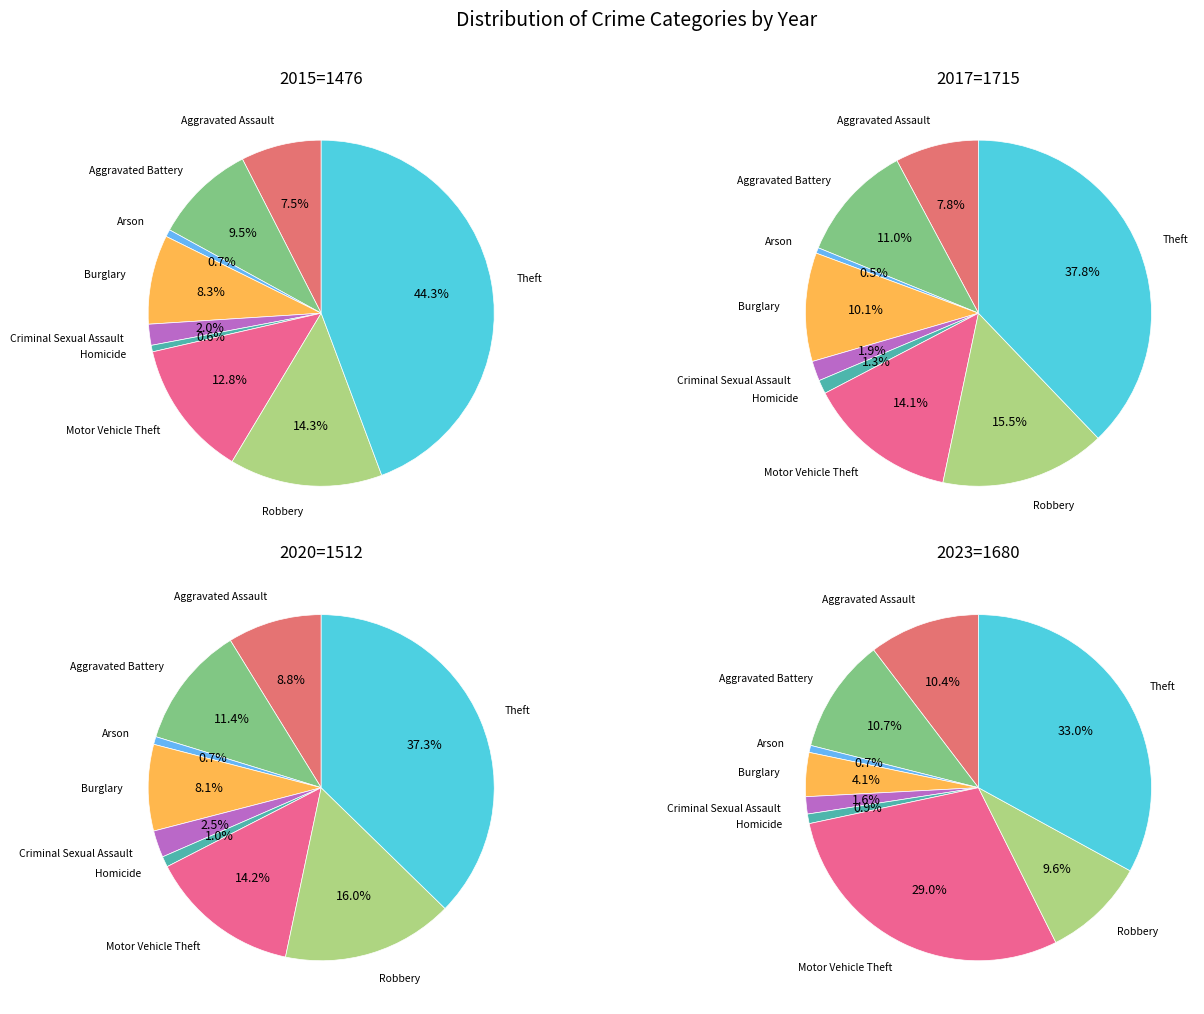

What percentage is the Robbery slice, to the nearest percent?

16%